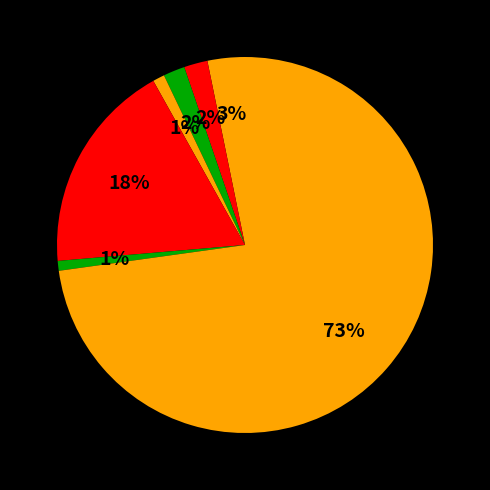

To the nearest percent, what is the average slice percentage?

14%